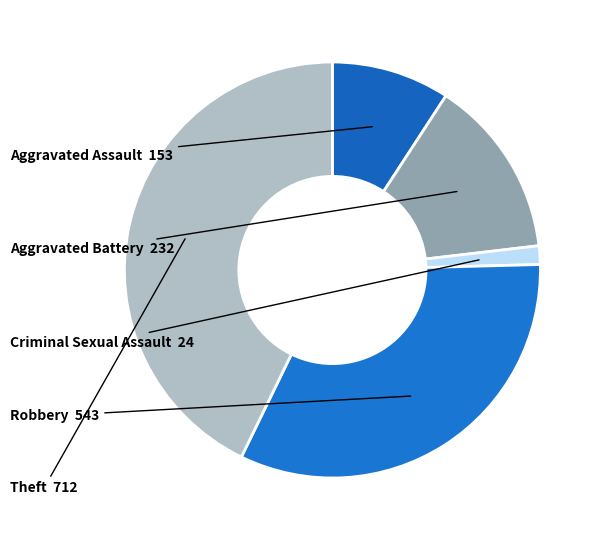

The Criminal Sexual Assault slice represents 13% of the pie. True or false?

False